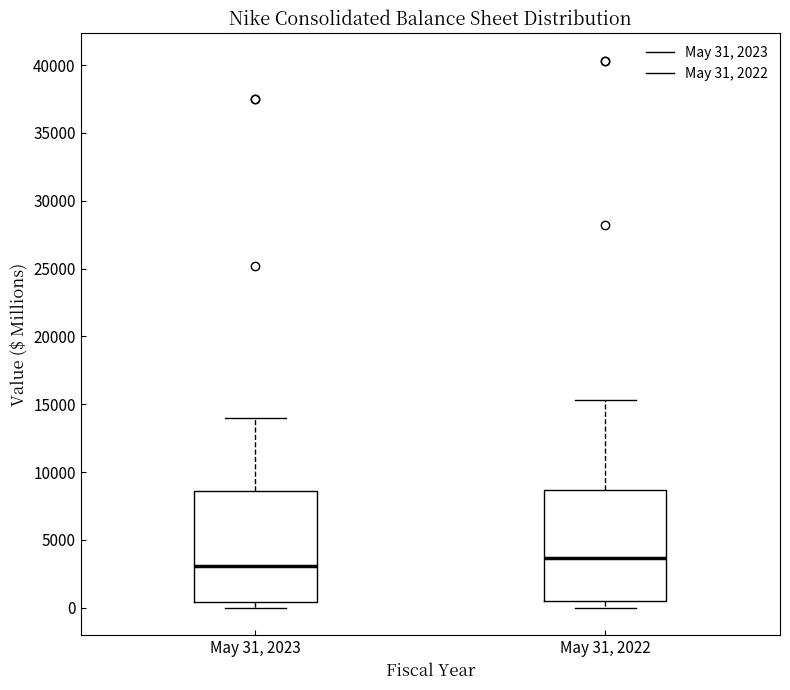

Which box's median line is the highest?

May 31, 2022